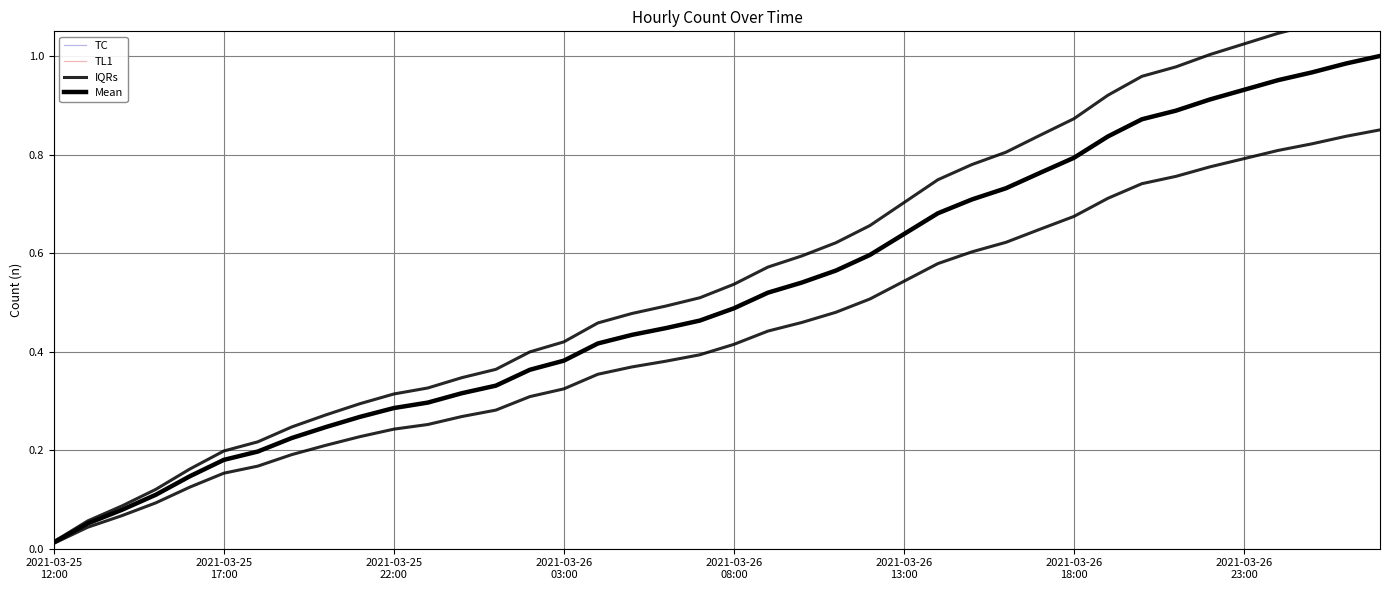

Does the chart have visible grid lines?

Yes